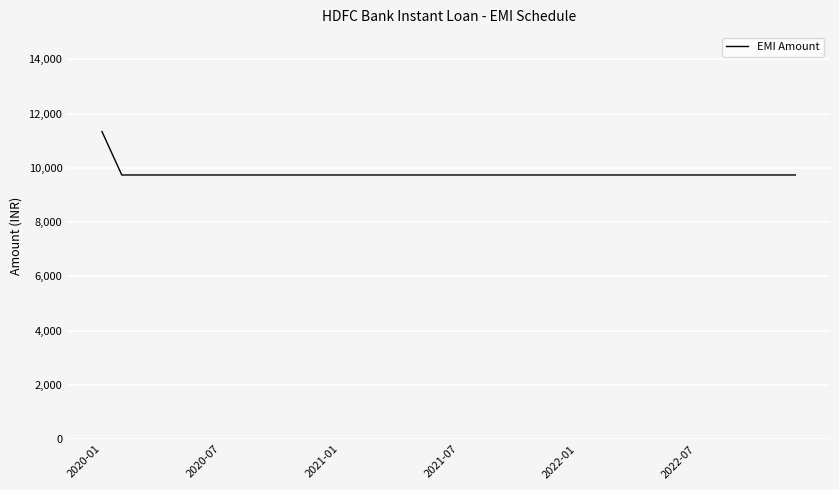

Reading left to right, transcribe all the data shown in this chart.

11336	9734	9734	9734	9734	9734	9734	9734	9734	9734	9734	9734	9734	9734	9734	9734	9734	9734	9734	9734	9734	9734	9734	9734	9734	9734	9734	9734	9734	9734	9734	9734	9734	9734	9734	9734